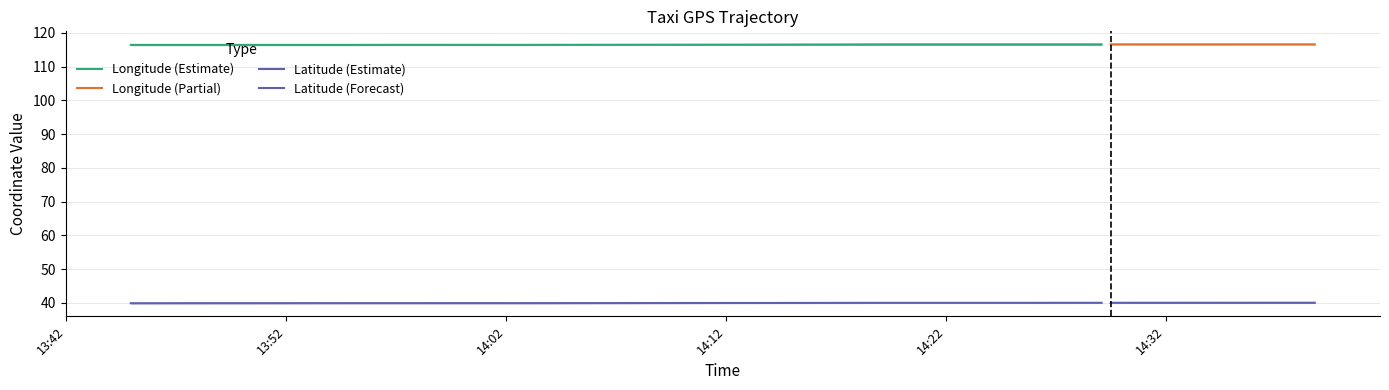

Reading left to right, transcribe all the data shown in this chart.

lon_center: 0=116.4	1=116.4	2=116.4	3=116.4	4=116.4	5=116.4	6=116.4	7=116.4	8=116.4	9=116.4	10=116.4	11=116.4	12=116.4	13=116.4	14=116.4	15=116.4	16=116.4	17=116.4	18=116.4	19=116.4	20=116.5	21=116.6	22=116.6	23=116.6	24=116.6	25=116.6	26=116.6	27=116.6	28=116.6	29=116.6	30=116.6	31=116.6	32=116.6	33=116.6	34=116.6	35=116.6	36=116.6	37=116.6	38=116.6	39=116.6
lat_center: 0=39.9	1=39.9	2=39.9	3=39.9	4=40.0	5=40.0	6=40.0	7=40.0	8=40.0	9=40.0	10=40.0	11=40.0	12=40.0	13=40.0	14=40.0	15=40.0	16=40.0	17=40.0	18=40.0	19=40.0	20=40.0	21=40.0	22=40.0	23=40.0	24=40.0	25=40.1	26=40.1	27=40.1	28=40.1	29=40.1	30=40.1	31=40.1	32=40.1	33=40.1	34=40.1	35=40.1	36=40.1	37=40.1	38=40.1	39=40.1
lon_upper: 0=116.4	1=116.4	2=116.4	3=116.4	4=116.4	5=116.4	6=116.4	7=116.4	8=116.4	9=116.4	10=116.4	11=116.4	12=116.4	13=116.4	14=116.4	15=116.4	16=116.4	17=116.4	18=116.4	19=116.4	20=116.5	21=116.6	22=116.6	23=116.6	24=116.6	25=116.6	26=116.6	27=116.6	28=116.6	29=116.6	30=116.6	31=116.6	32=116.6	33=116.6	34=116.6	35=116.6	36=116.6	37=116.6	38=116.6	39=116.6
lon_lower: 0=116.4	1=116.4	2=116.4	3=116.4	4=116.4	5=116.4	6=116.4	7=116.4	8=116.4	9=116.4	10=116.4	11=116.4	12=116.4	13=116.4	14=116.4	15=116.4	16=116.4	17=116.4	18=116.4	19=116.4	20=116.5	21=116.6	22=116.6	23=116.6	24=116.6	25=116.6	26=116.6	27=116.6	28=116.6	29=116.6	30=116.6	31=116.6	32=116.6	33=116.6	34=116.6	35=116.6	36=116.6	37=116.6	38=116.6	39=116.6
lat_upper: 0=40.0	1=40.0	2=40.0	3=40.0	4=40.0	5=40.0	6=40.0	7=40.0	8=40.0	9=40.0	10=40.0	11=40.0	12=40.0	13=40.0	14=40.0	15=40.0	16=40.0	17=40.0	18=40.0	19=40.0	20=40.1	21=40.1	22=40.1	23=40.1	24=40.1	25=40.1	26=40.1	27=40.1	28=40.1	29=40.1	30=40.1	31=40.1	32=40.1	33=40.1	34=40.1	35=40.1	36=40.1	37=40.1	38=40.1	39=40.1
lat_lower: 0=39.9	1=39.9	2=39.9	3=39.9	4=39.9	5=39.9	6=39.9	7=39.9	8=39.9	9=39.9	10=39.9	11=39.9	12=39.9	13=39.9	14=39.9	15=39.9	16=39.9	17=39.9	18=39.9	19=39.9	20=40.0	21=40.0	22=40.0	23=40.0	24=40.0	25=40.0	26=40.0	27=40.0	28=40.0	29=40.0	30=40.0	31=40.0	32=40.0	33=40.0	34=40.0	35=40.0	36=40.0	37=40.0	38=40.0	39=40.0